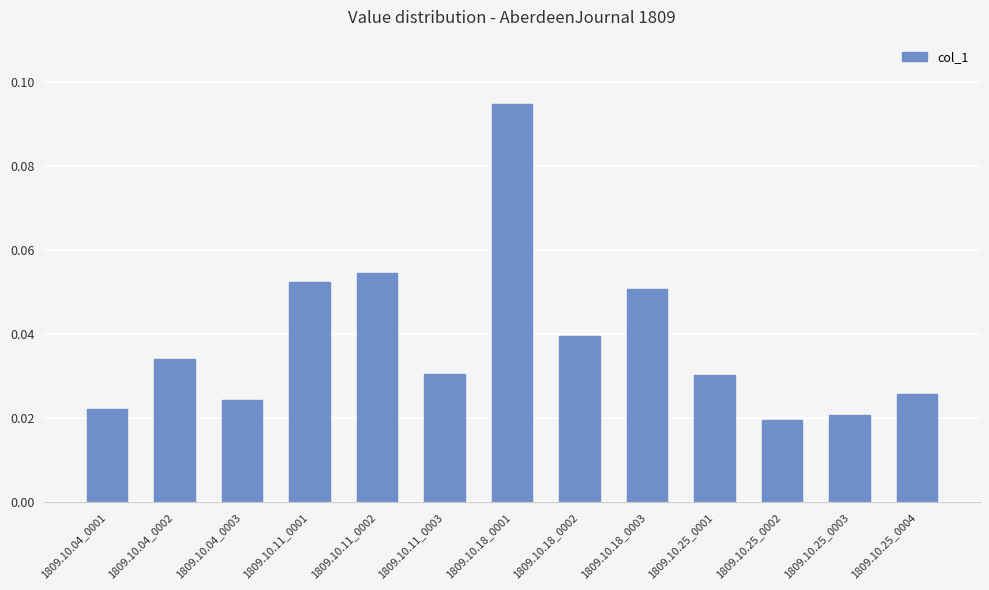

How many values are between 0 and 1?

13